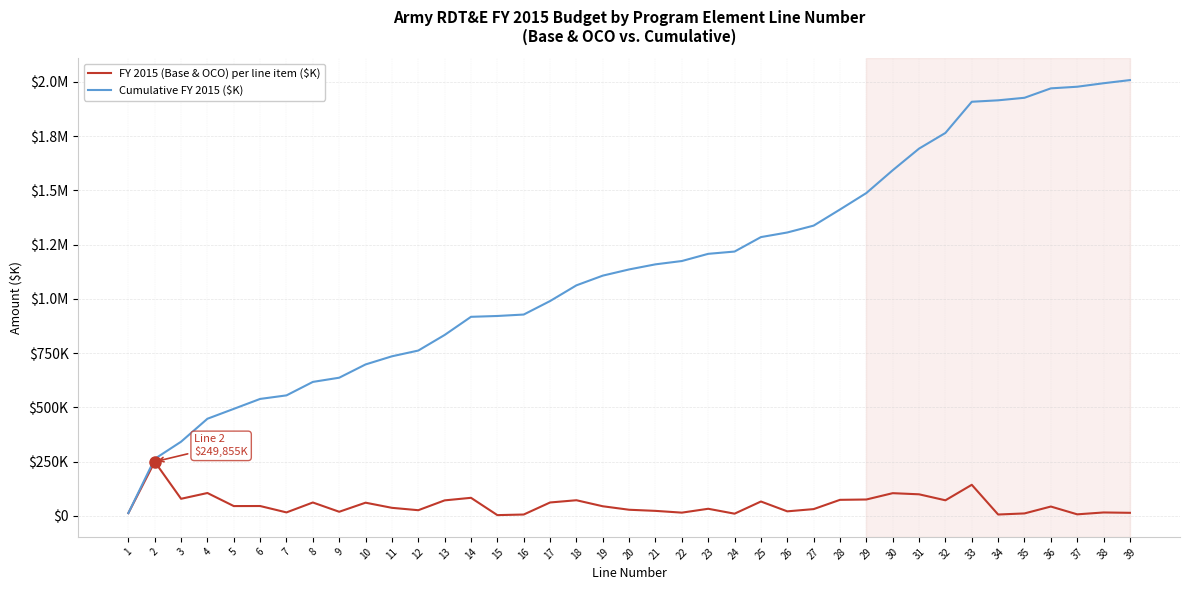

What is the highest value of the Cumulative FY 2015 ($K) series?

2008162